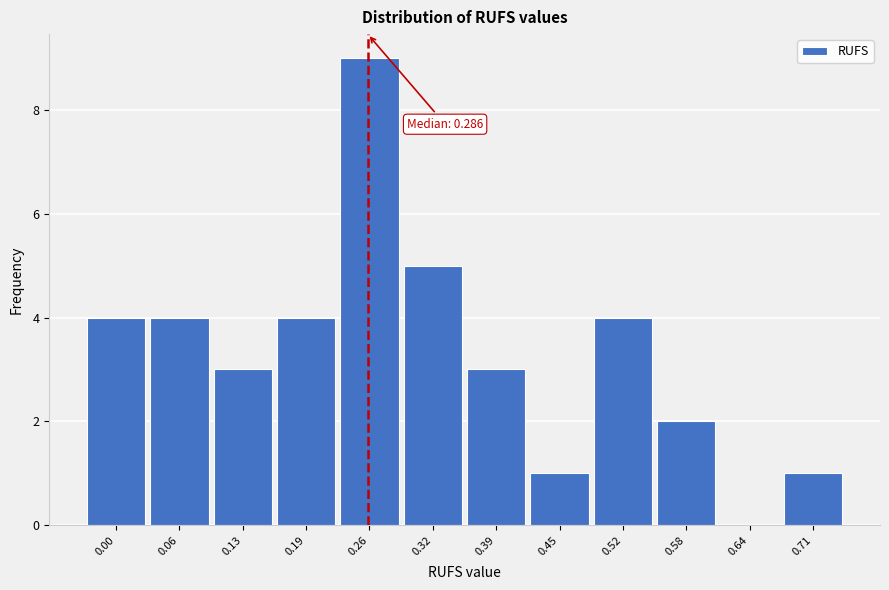

Reading left to right, list all the values displayed in this chart.

0.00=4	0.06=4	0.13=3	0.19=4	0.26=9	0.32=5	0.39=3	0.45=1	0.52=4	0.58=2	0.64=0	0.71=1